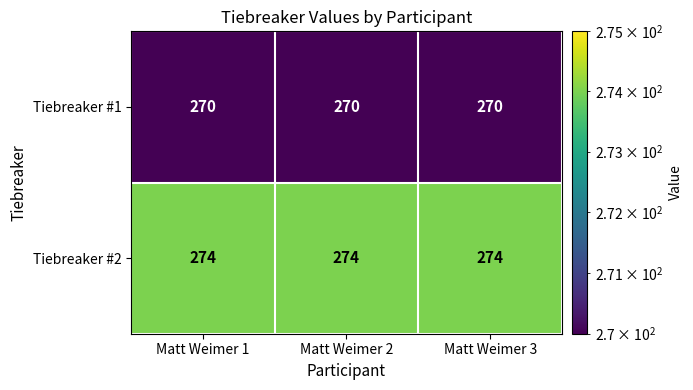

At how many categories does at least one series exceed 270?

3